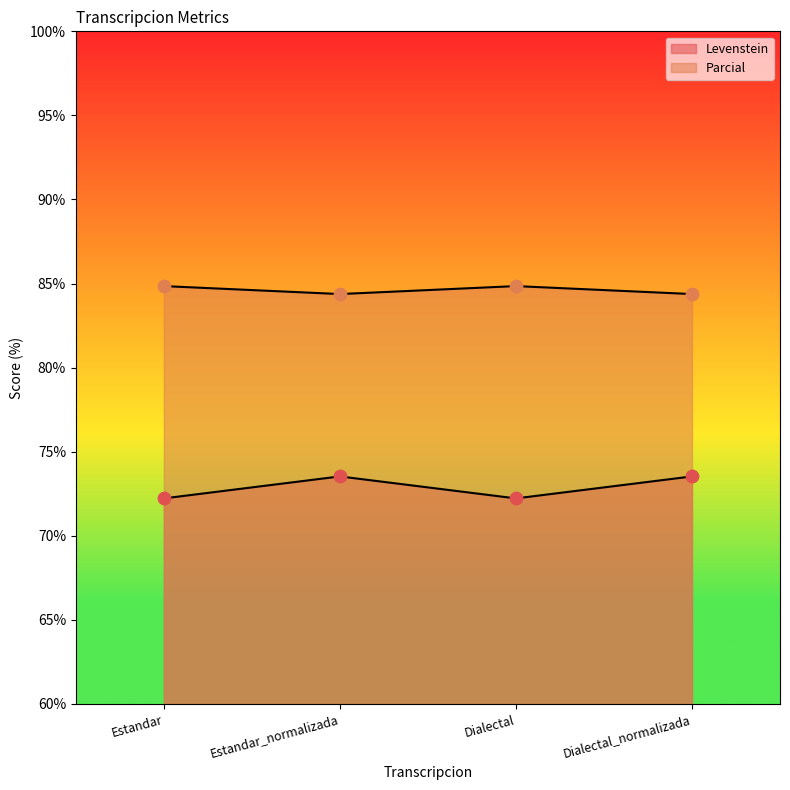

Which series reaches the minimum Y coordinate?

Parcial